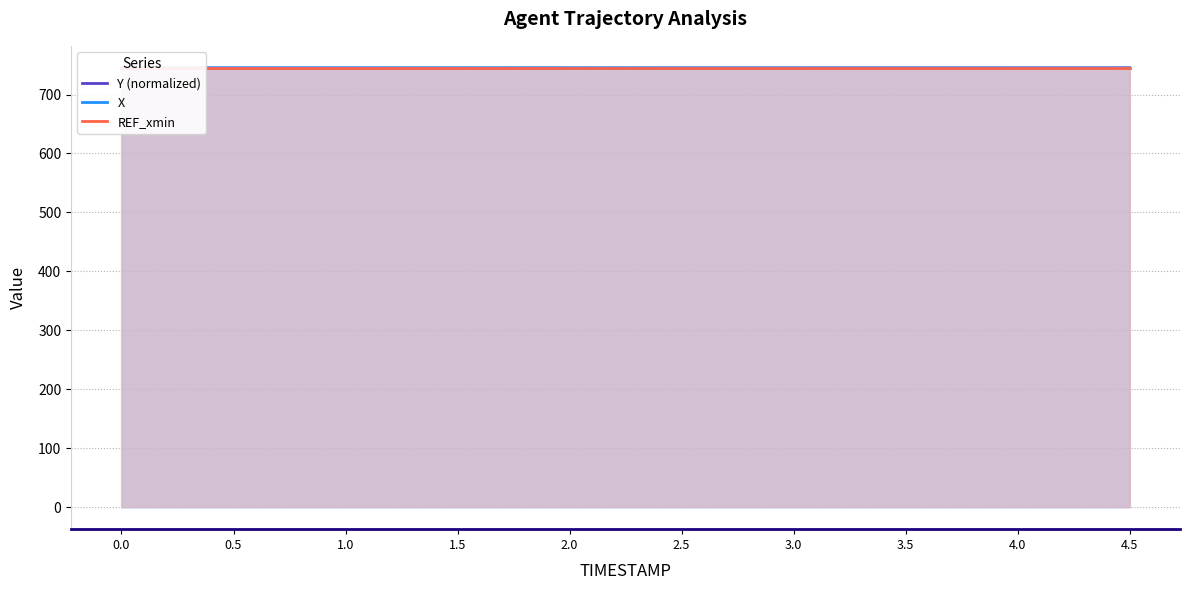

What position from the right is 3.0?

4